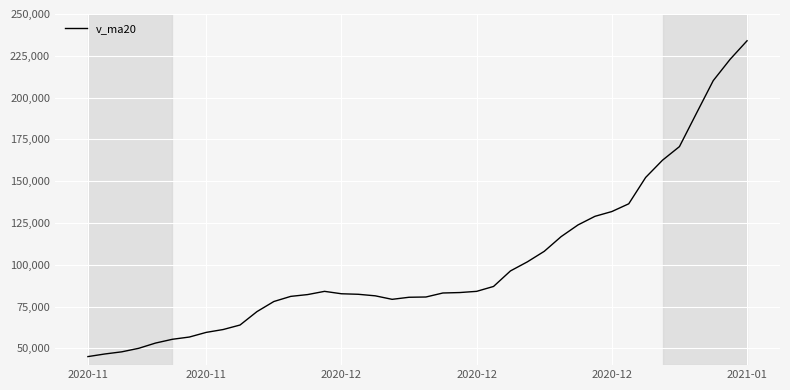

What is the smallest value displayed?

45112.7